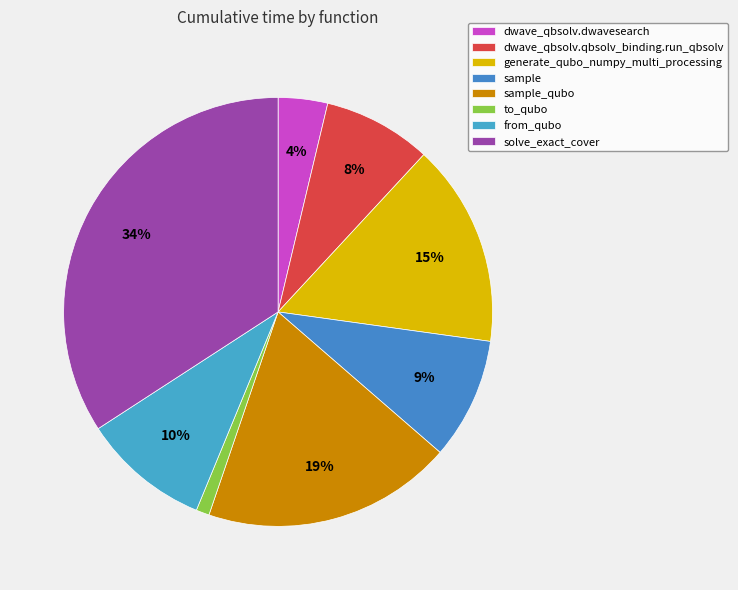

What percentage is the to_qubo slice, to the nearest percent?

1%